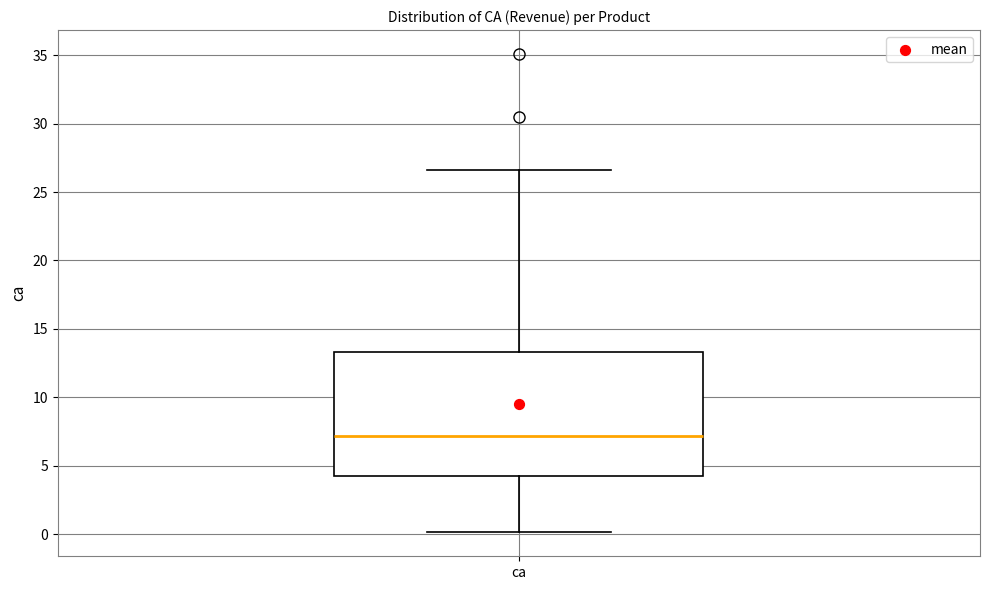

Read this box plot against the y-axis: the position of the median line, the range covered by the box, and the ends of both whiskers. The values are not printed on the chart, so give them approximately, as read against the axis.

median 7.0, box 4.5 to 13.5, whiskers 0.0 to 26.5